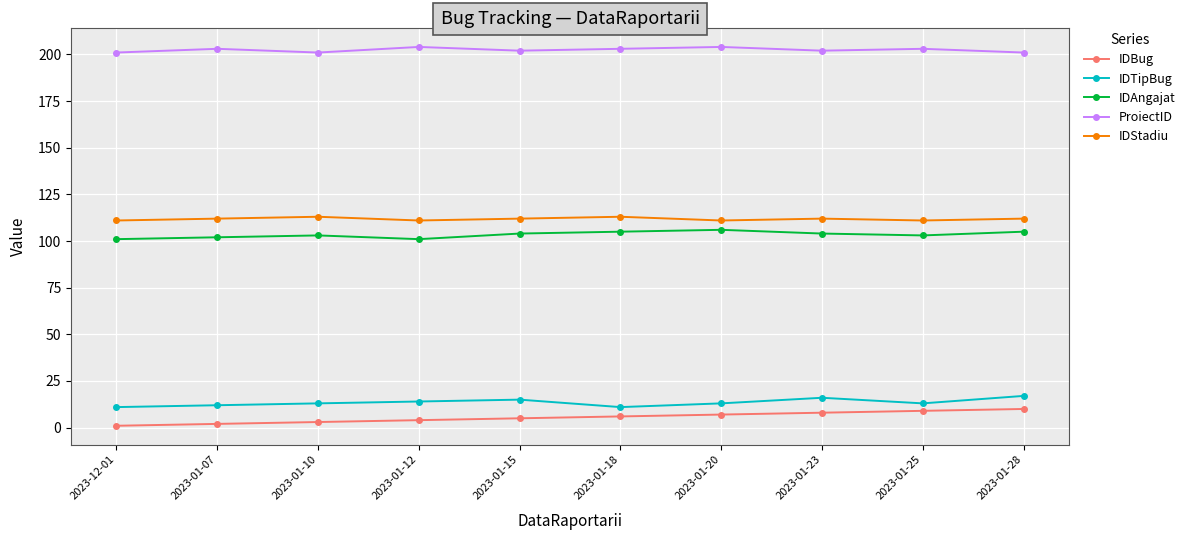

What is the value of the IDAngajat point at the 7th from the left?

106